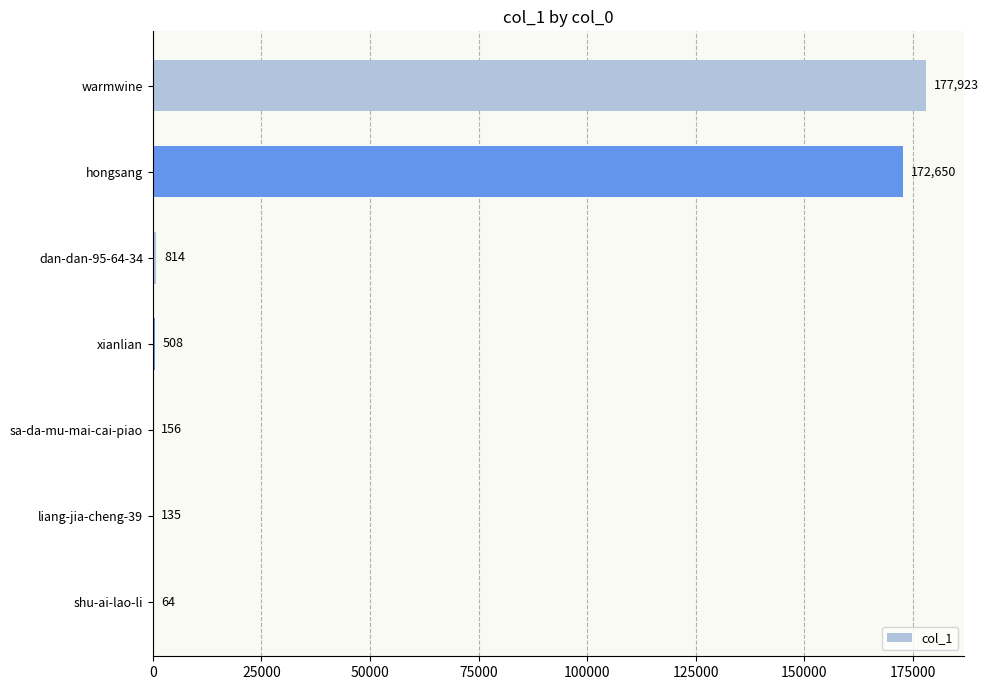

Which has a higher value, sa-da-mu-mai-cai-piao or warmwine?

warmwine